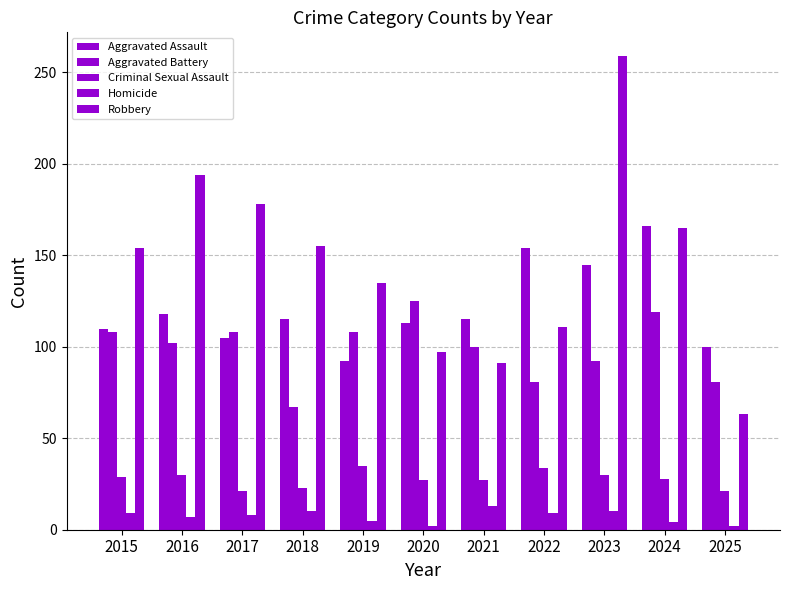

Are the bars grouped side by side (vs. stacked)?

Yes